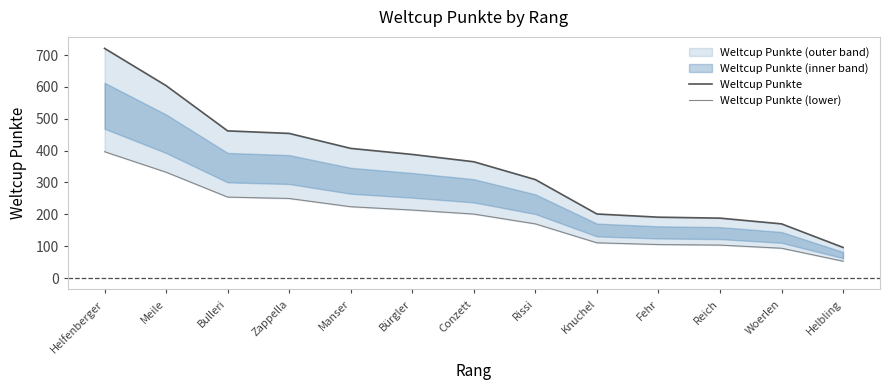

Between Reich and Manser, which is larger?

Manser